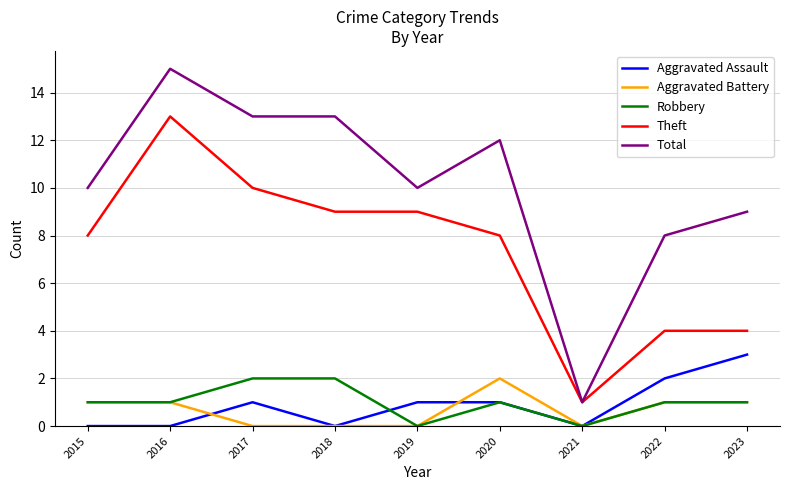

True or false: Aggravated Battery and Theft cross at least once.

False